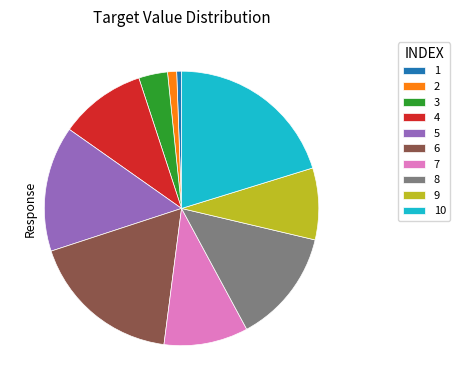

True or false: 8 accounts for 1% of the total.

False